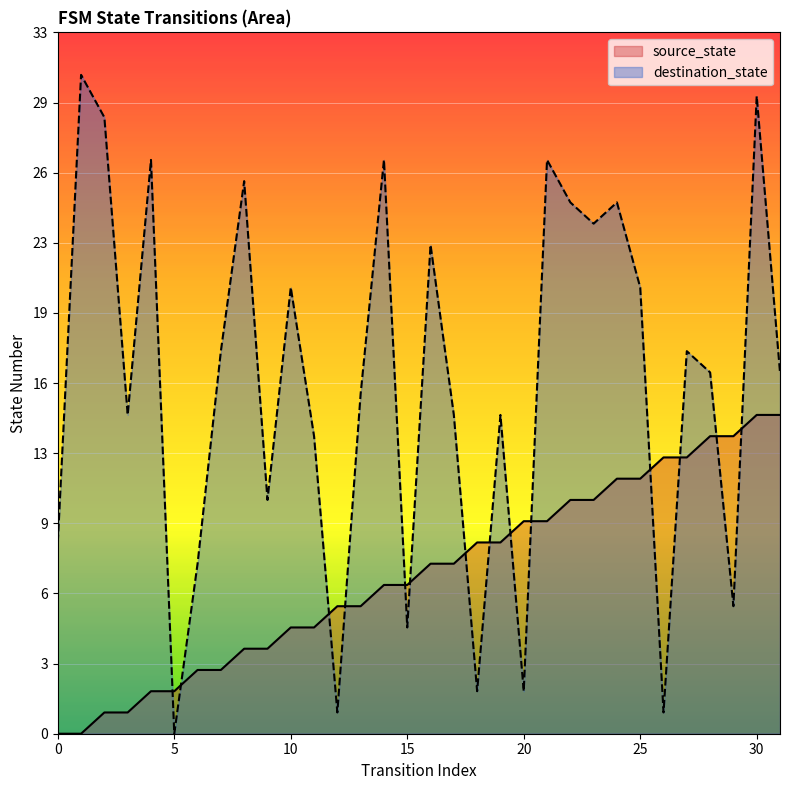

How many positive values does the source_state series have?

30